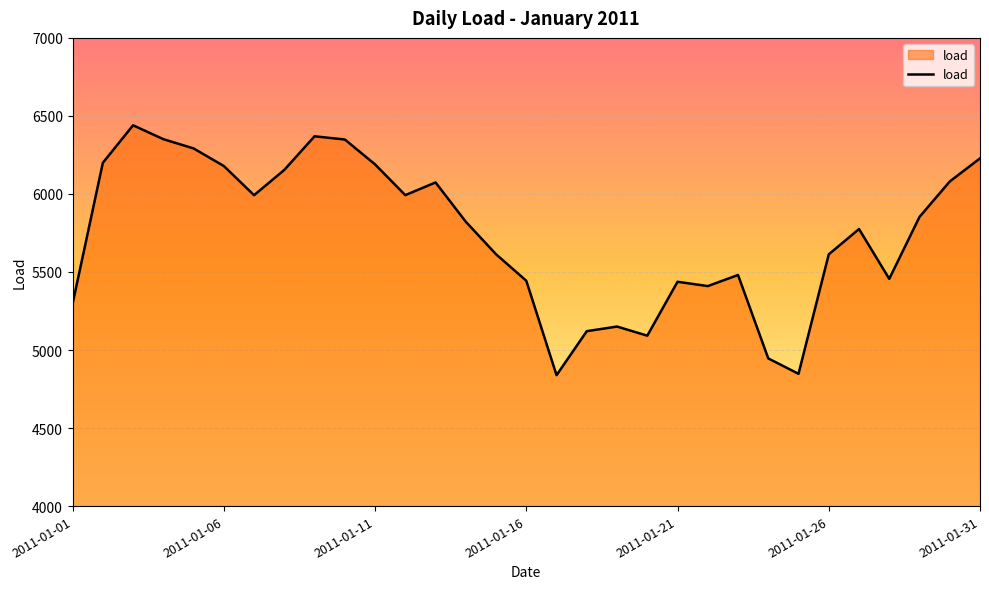

What is the difference between the maximum and minimum values?

1601.2